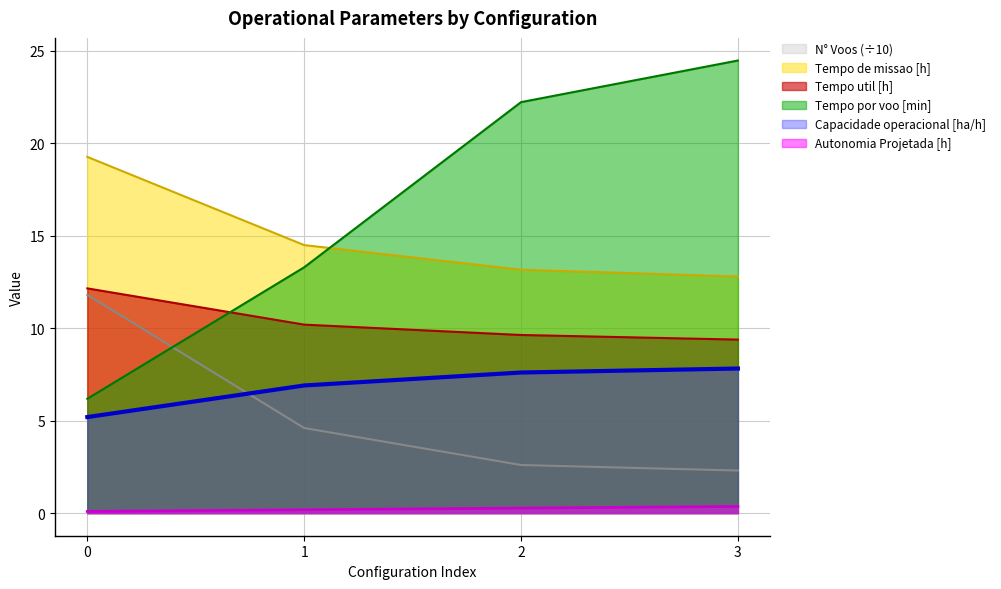

At 0, list the series in order from largest to smallest.

Tempo de missao [h], Tempo util [h], N° Voos (÷10), Tempo por voo [min], Capacidade operacional [ha/h], Autonomia Projetada [h]